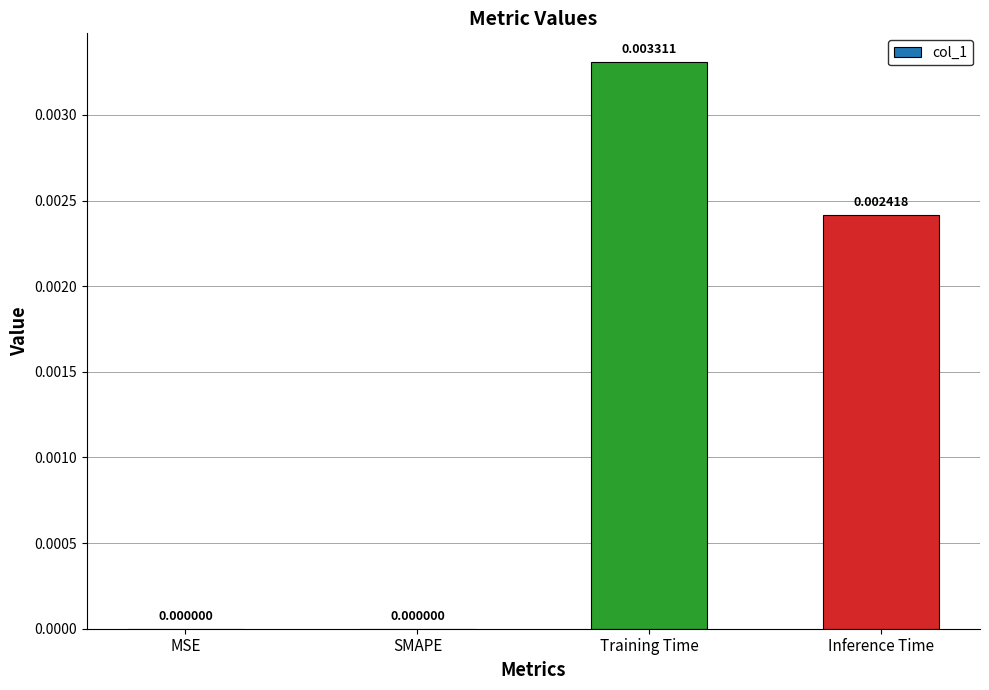

Which has a higher value, Inference Time or MSE?

Inference Time